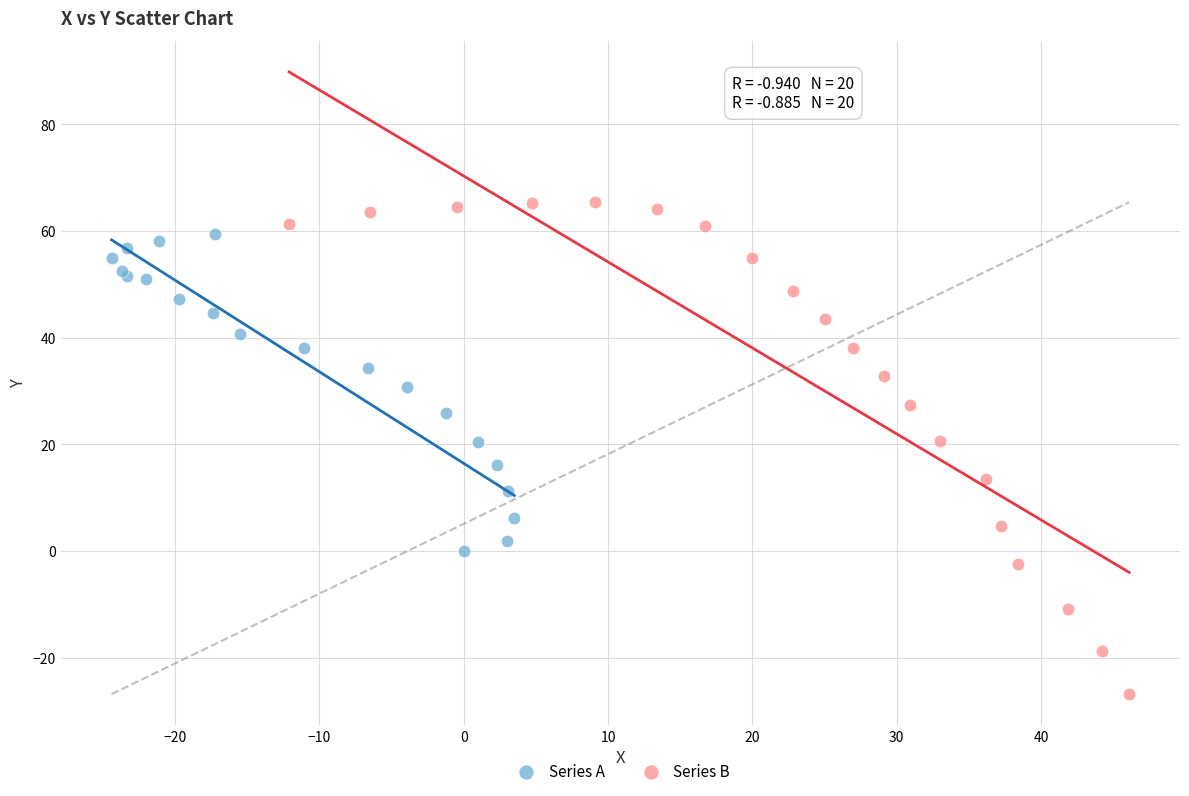

Which series has the largest Y range (max minus min)?

Series B